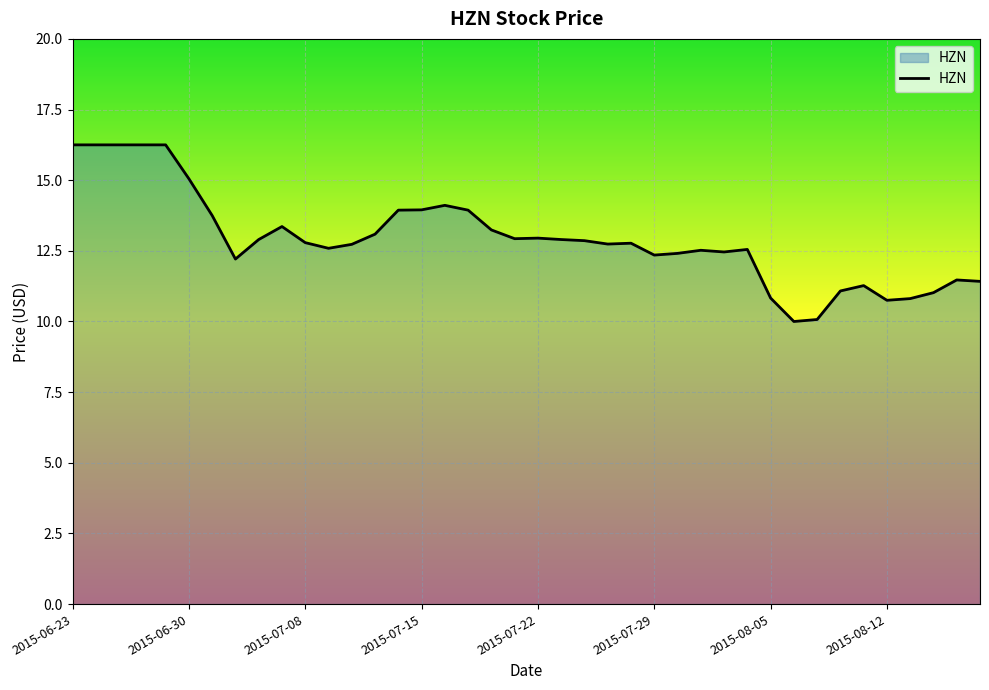

What is the smallest value displayed?

10.0